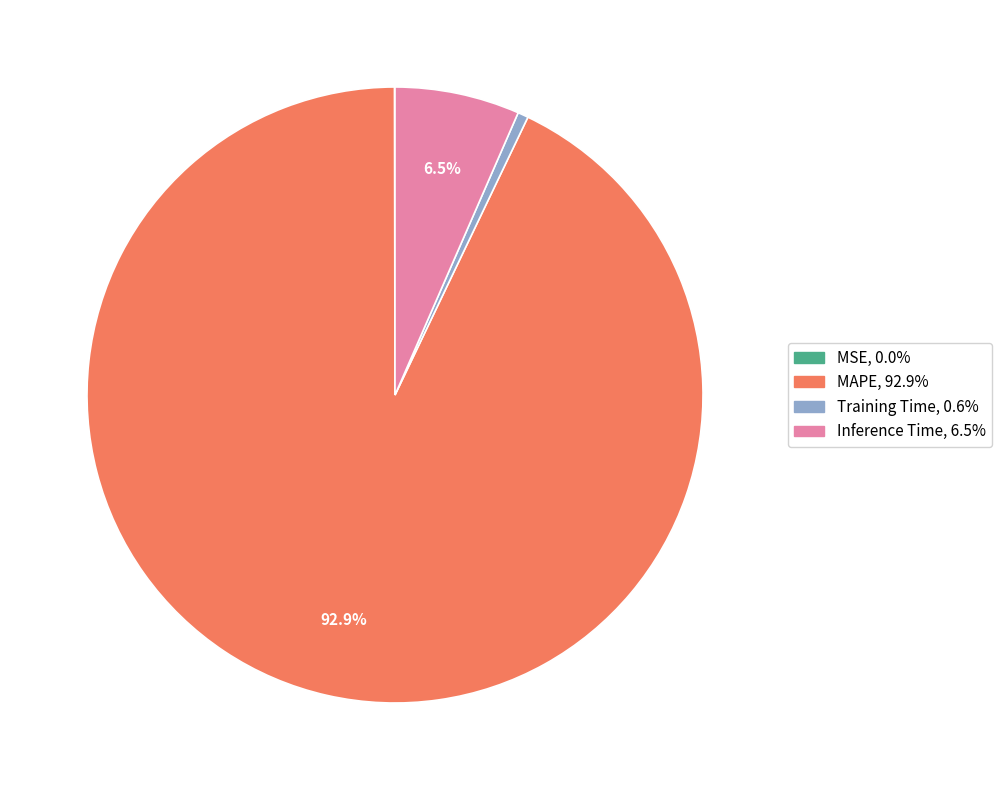

Does MAPE account for over 50% of the chart?

Yes